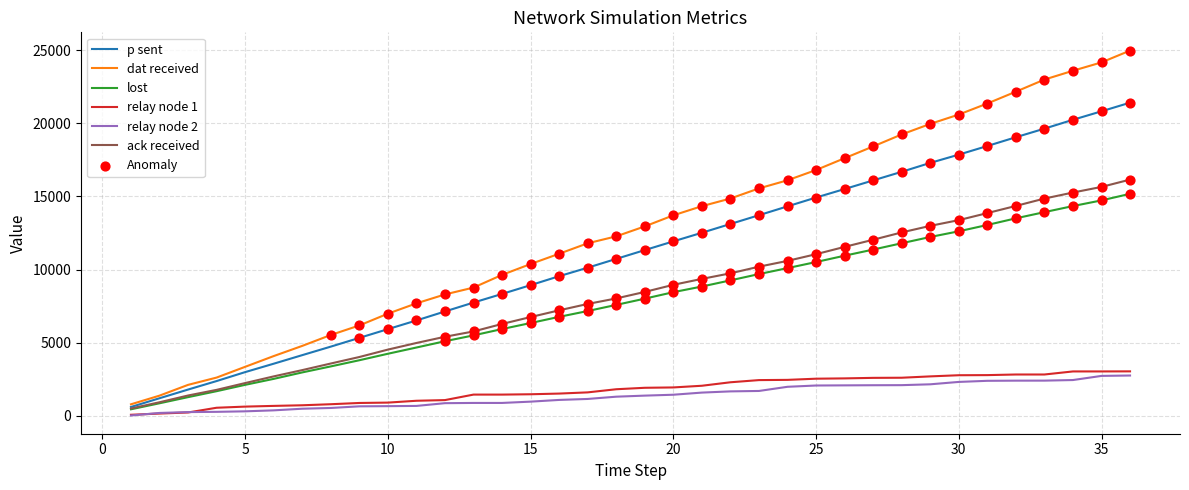

Which series has the widest spread of values?

dat received